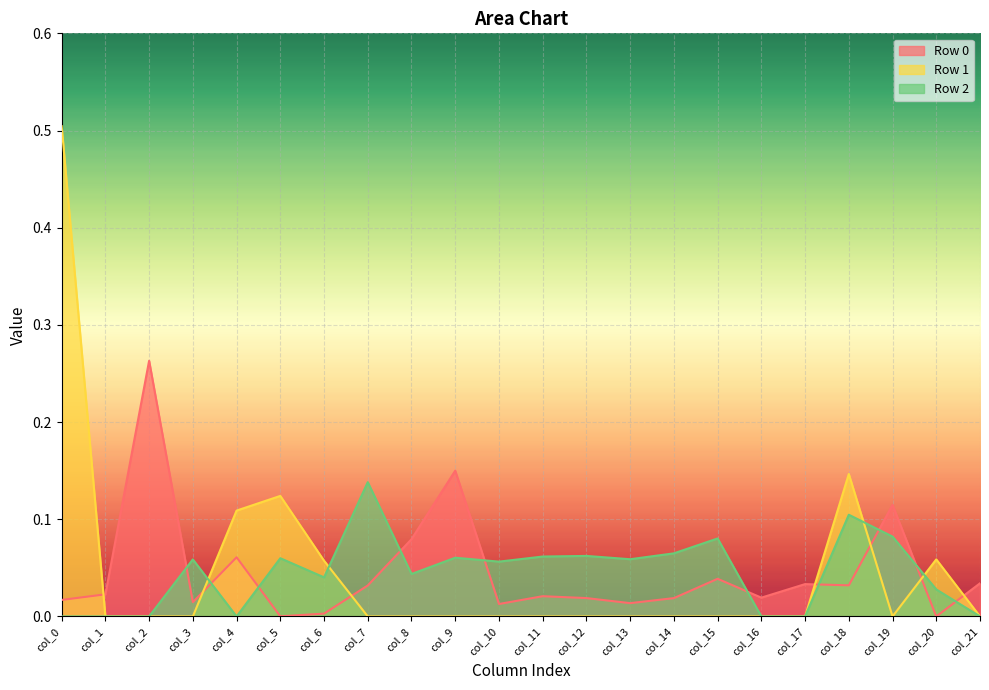

Rank the series at col_7 from highest to lowest value.

Row 2, Row 0, Row 1